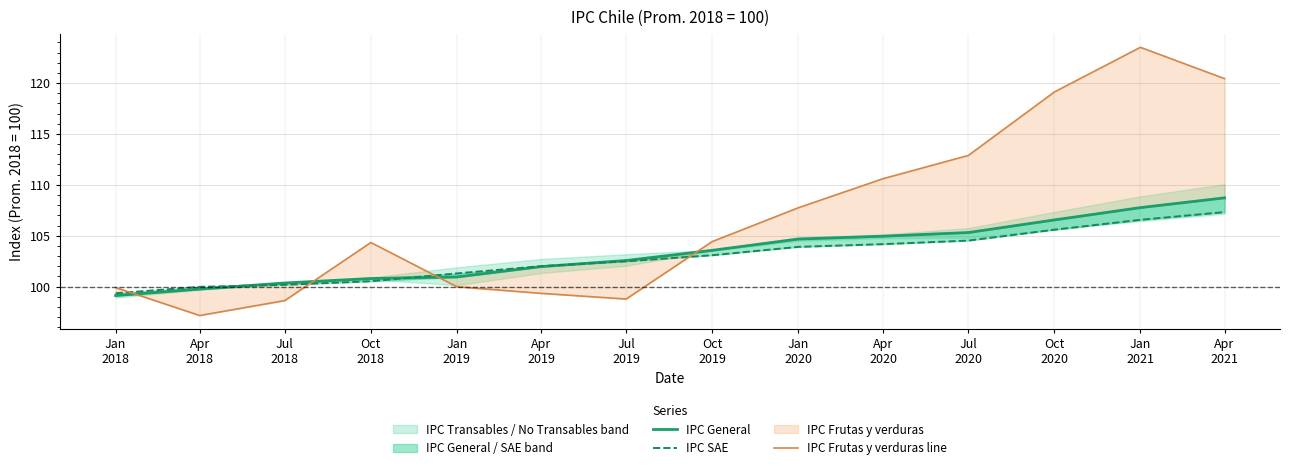

Reading left to right, list all the values displayed in this chart.

IPC General: 99.1	99.8	100.3	100.8	100.9	102.0	102.6	103.6	104.7	105.0	105.3	106.5	107.8	108.7
IPC SAE: 99.3	100.0	100.2	100.5	101.3	102.0	102.5	103.1	103.9	104.2	104.5	105.6	106.6	107.3
IPC Frutas y verduras line: 99.9	97.2	98.6	104.3	100.0	99.3	98.8	104.4	107.7	110.6	112.9	119.1	123.5	120.4